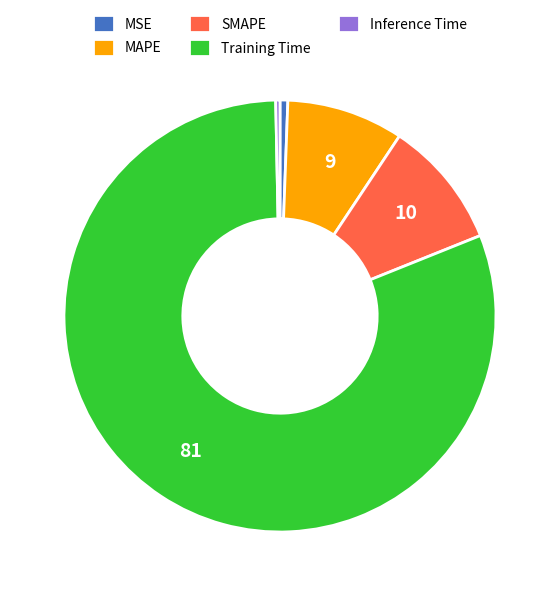

Combined, do MAPE and Inference Time account for over 50%?

No